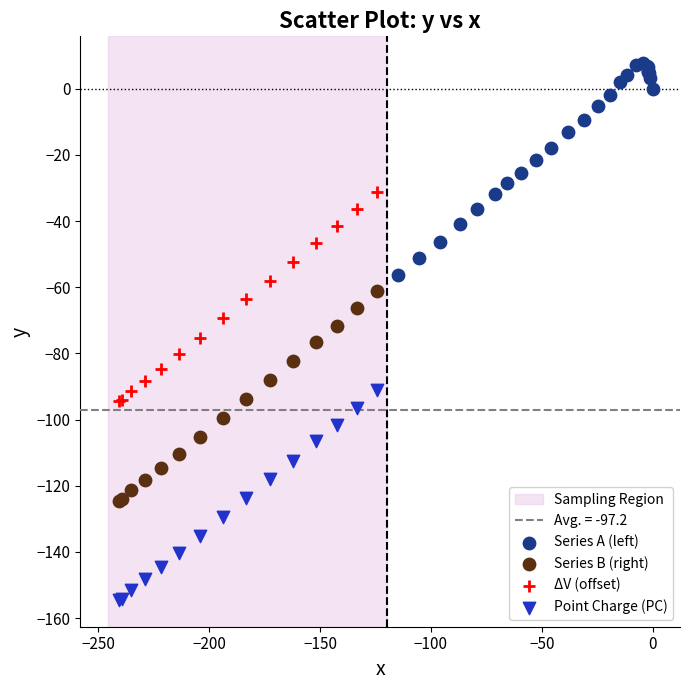

Which series reaches the maximum Y coordinate?

Series A (left)